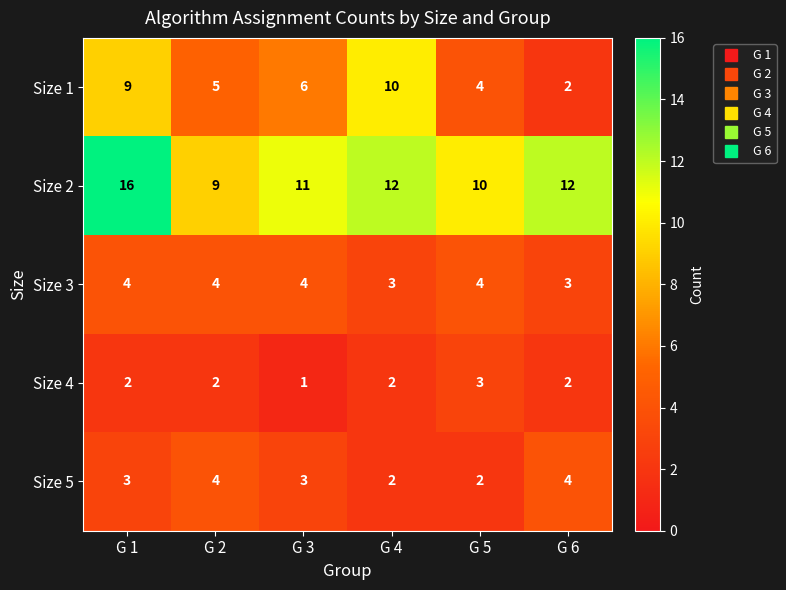

List the labels in order of Size 1 value, smallest first.

G 6, G 5, G 2, G 3, G 1, G 4